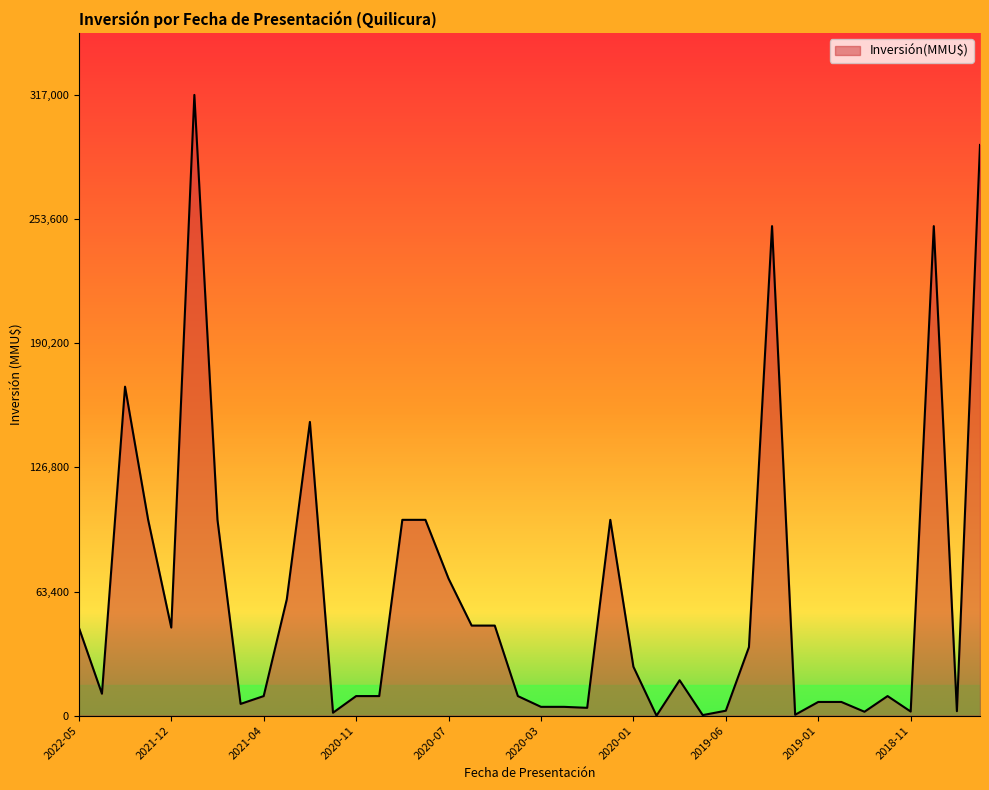

What is the difference between the maximum and minimum values?

317000